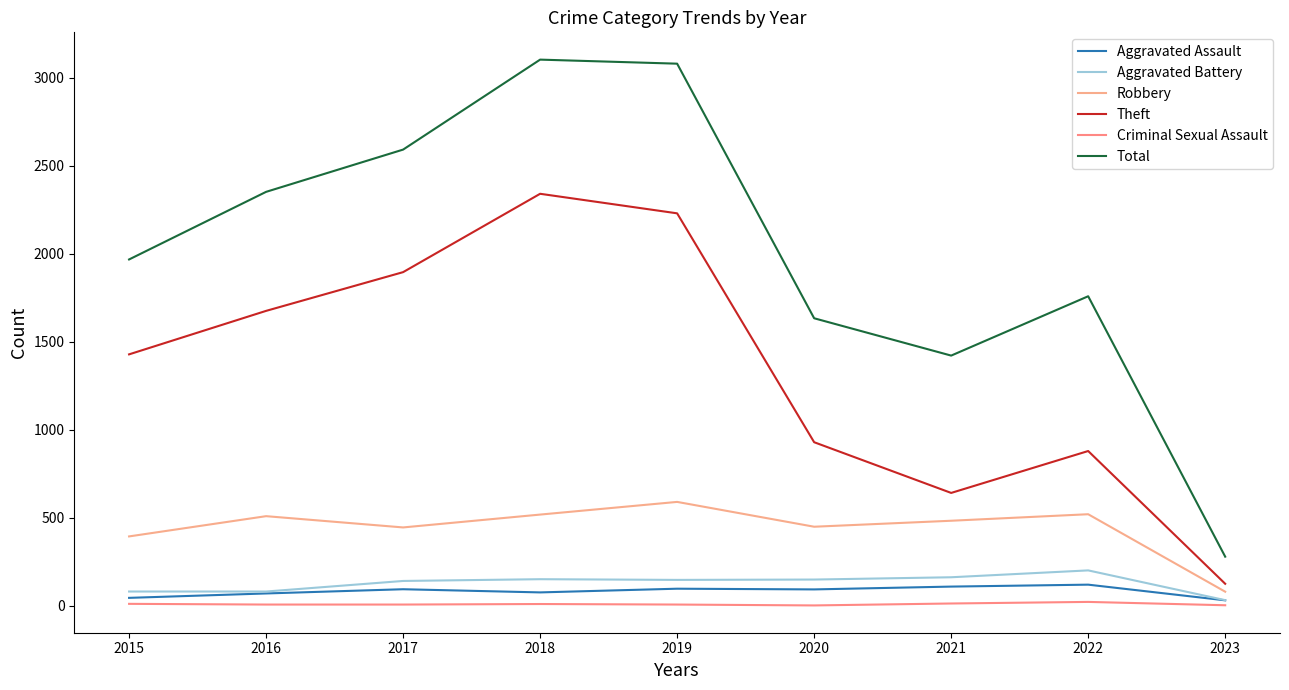

Reading left to right, extract all data points from this chart.

Aggravated Assault: 2015=46	2016=71	2017=95	2018=77	2019=98	2020=94	2021=110	2022=121	2023=32
Aggravated Battery: 2015=82	2016=82	2017=142	2018=152	2019=148	2020=150	2021=163	2022=202	2023=33
Robbery: 2015=395	2016=510	2017=446	2018=519	2019=591	2020=450	2021=484	2022=521	2023=81
Theft: 2015=1429	2016=1676	2017=1896	2018=2341	2019=2230	2020=930	2021=642	2022=880	2023=126
Criminal Sexual Assault: 2015=12	2016=8	2017=8	2018=11	2019=8	2020=3	2021=14	2022=23	2023=4
Total: 2015=1968	2016=2352	2017=2592	2018=3103	2019=3080	2020=1634	2021=1422	2022=1759	2023=280